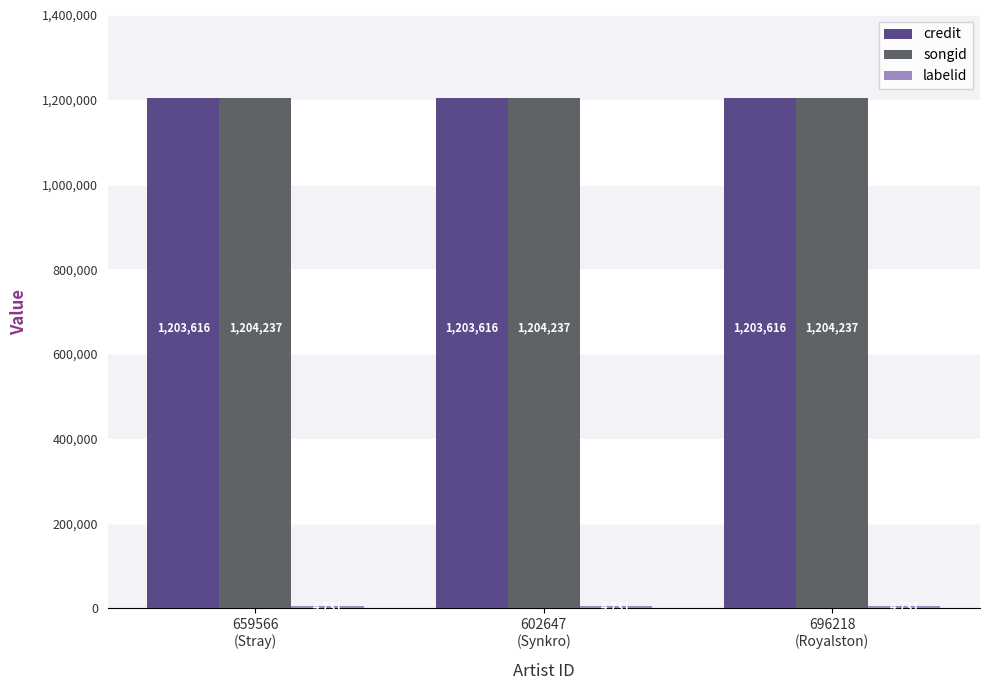

What is the spread (max minus min) of values at 696218
(Royalston)?

1199506